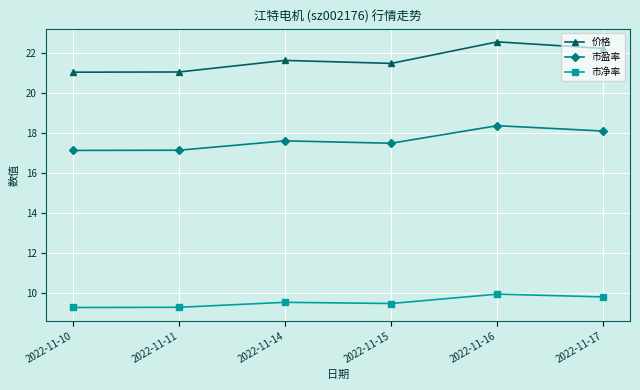

How many lines are shown in the chart?

3